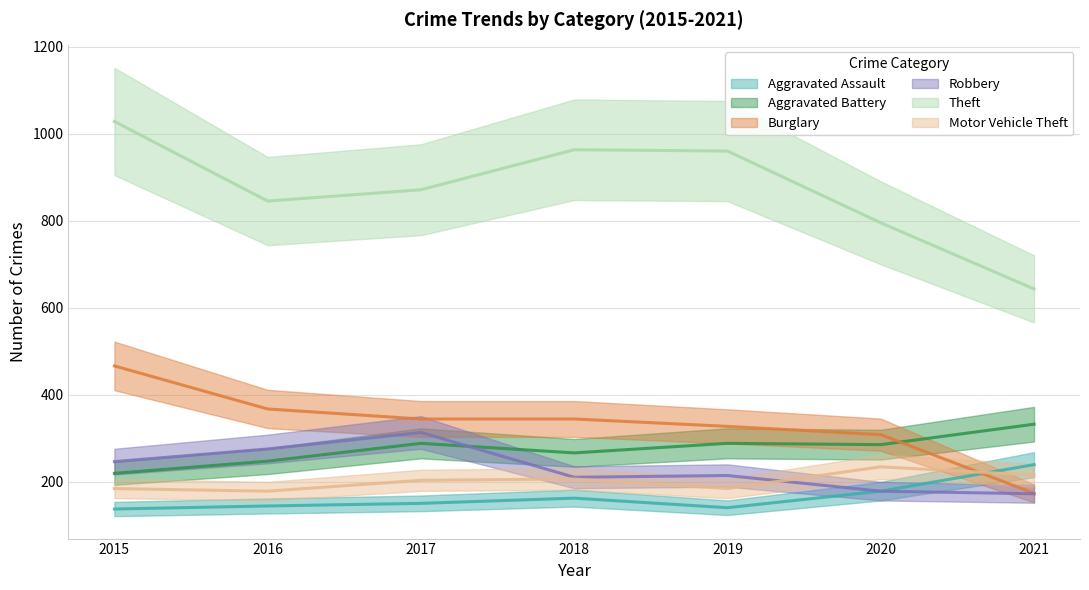

What is the value of the Robbery point at the 2nd from the left?

275